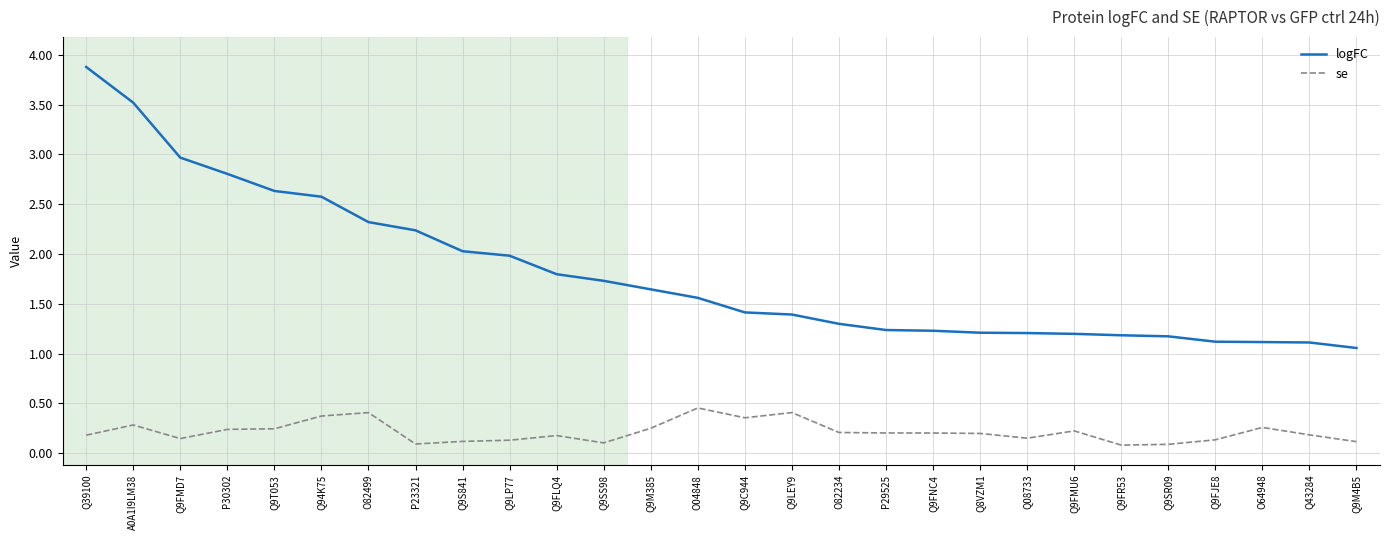

Which series has the widest spread of values?

logFC